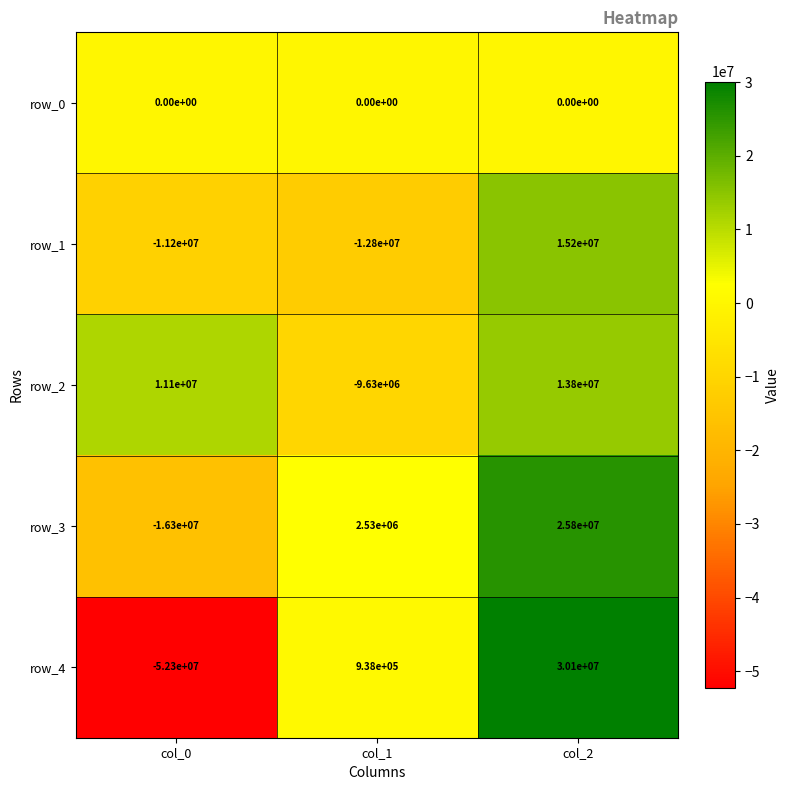

Reading left to right, extract all data points from this chart.

row_0: 0	0	0
row_1: -11200000	-12800000	15200000
row_2: 11100000	-9630000	13800000
row_3: -16300000	2530000	25800000
row_4: -52300000	938000	30100000